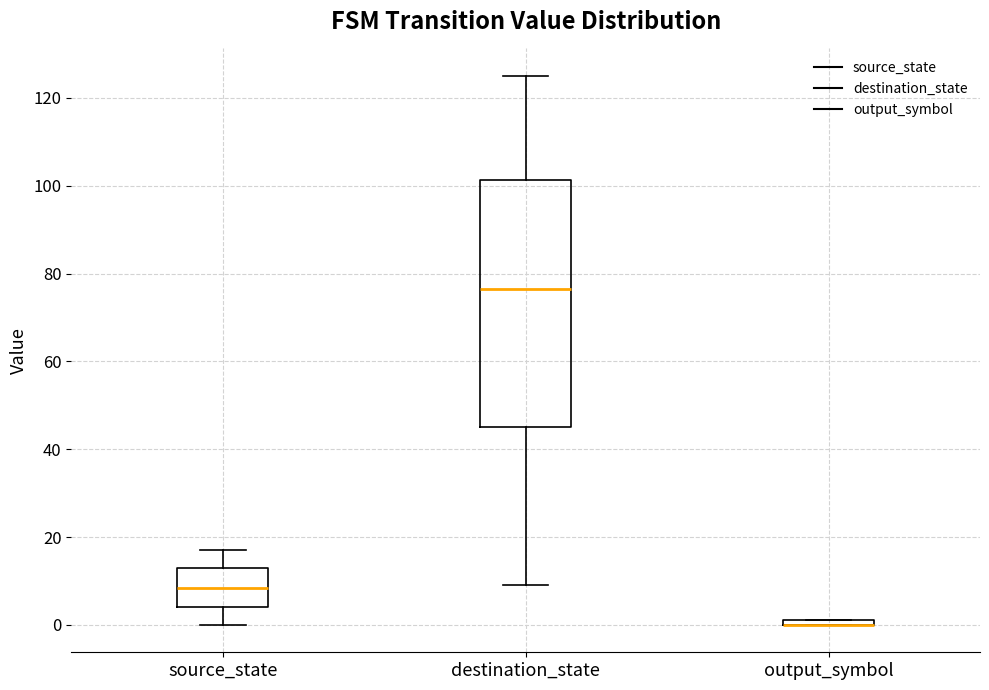

Which box is the tallest, from its lower edge to its upper edge?

destination_state